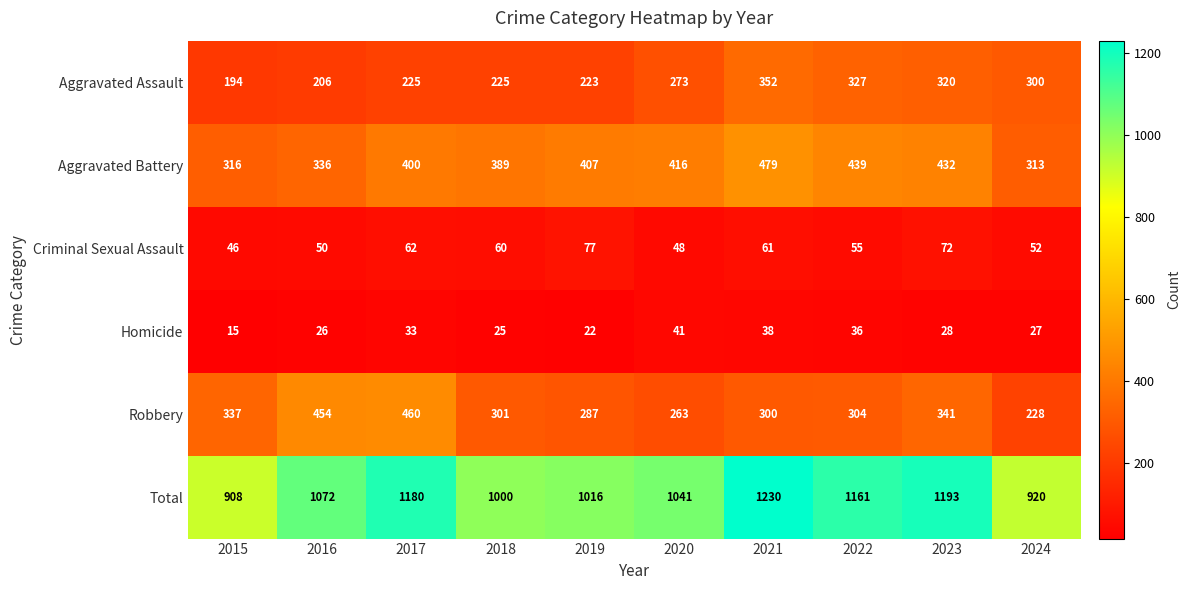

Which series has the largest total across all categories?

Total